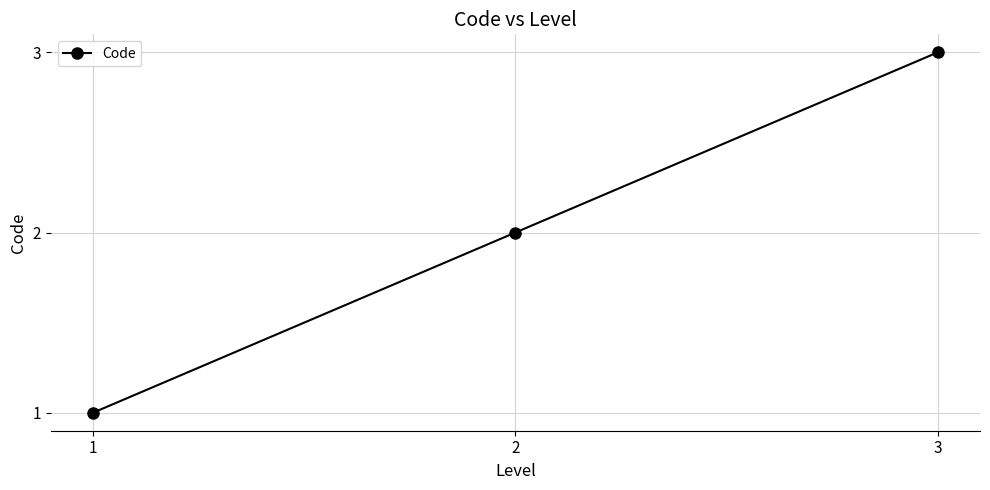

Is it true that the value at 3 is 1?

False